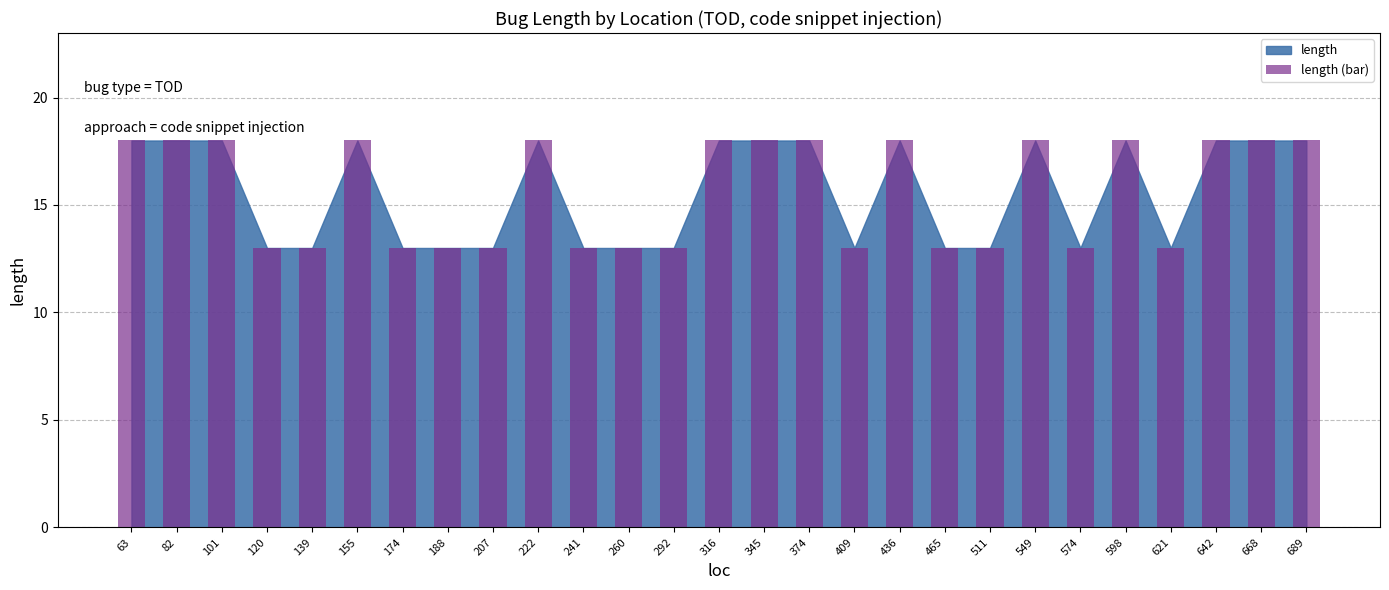

What is the smallest value displayed?

13